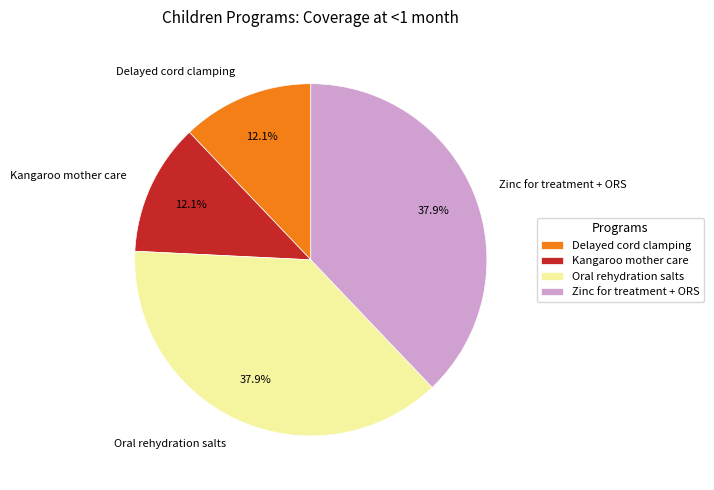

Does Zinc for treatment + ORS represent more than half of the total?

No